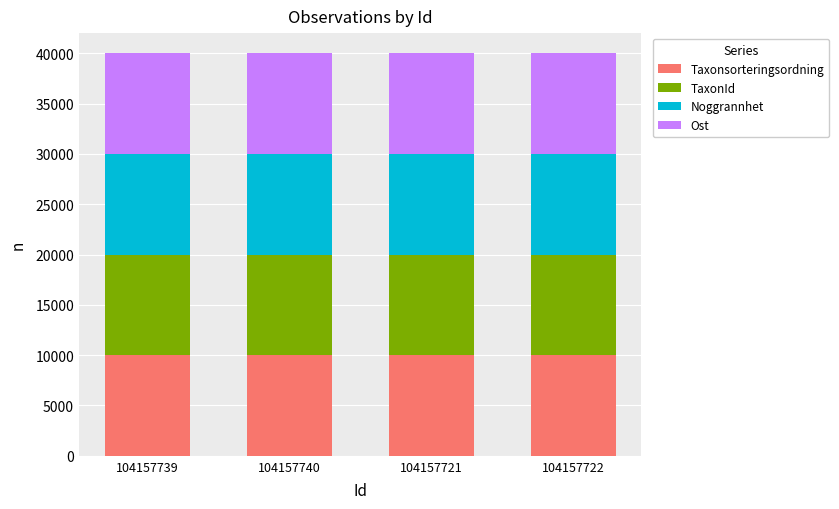

The value of Taxonsorteringsordning at 104157722 is 15420.5. True or false?

False